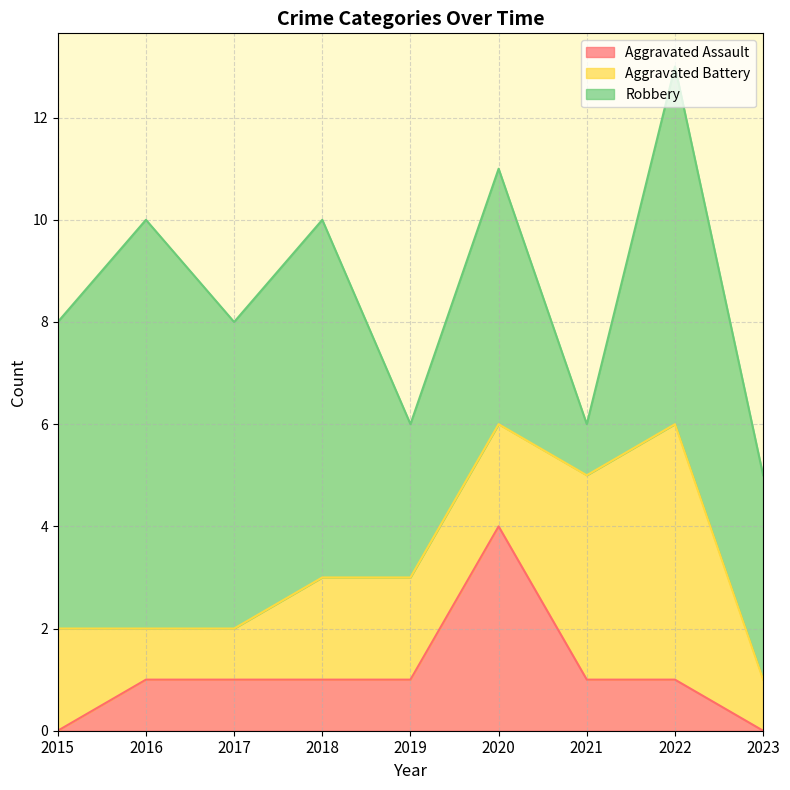

Reading left to right, transcribe all the data shown in this chart.

Aggravated Assault: 2015=0	2016=1	2017=1	2018=1	2019=1	2020=4	2021=1	2022=1	2023=0
Aggravated Battery: 2015=2	2016=1	2017=1	2018=2	2019=2	2020=2	2021=4	2022=5	2023=1
Robbery: 2015=6	2016=8	2017=6	2018=7	2019=3	2020=5	2021=1	2022=7	2023=4